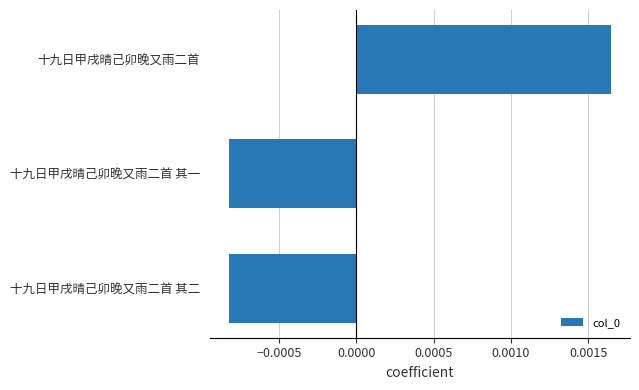

Which category has the highest value across all series?

十九日甲戌晴己卯晚又雨二首